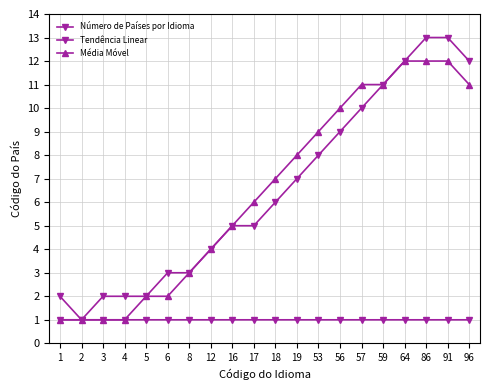

Count the number of data series in this chart.

3